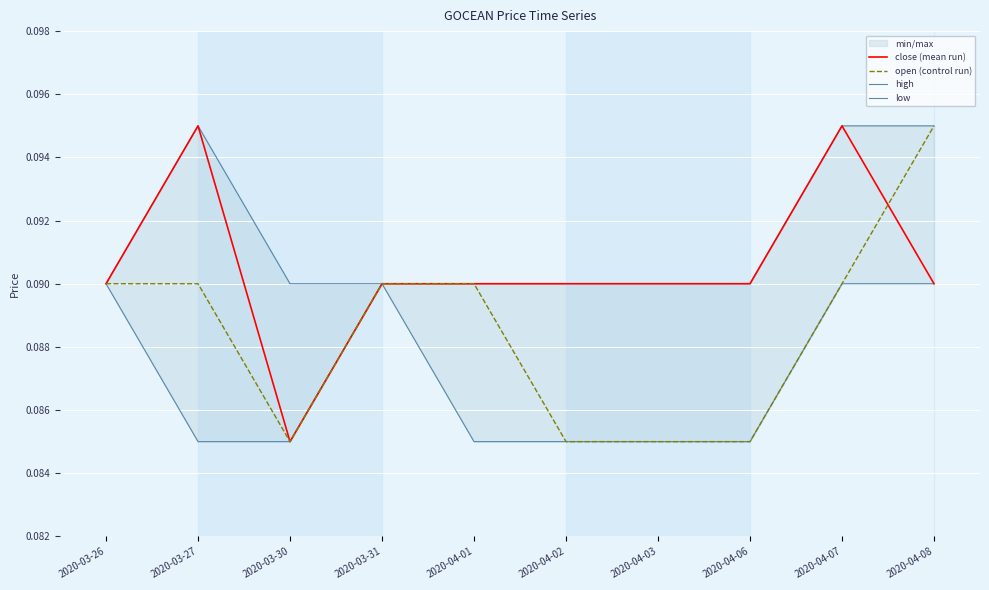

What position from the left is 2020-04-07?

9